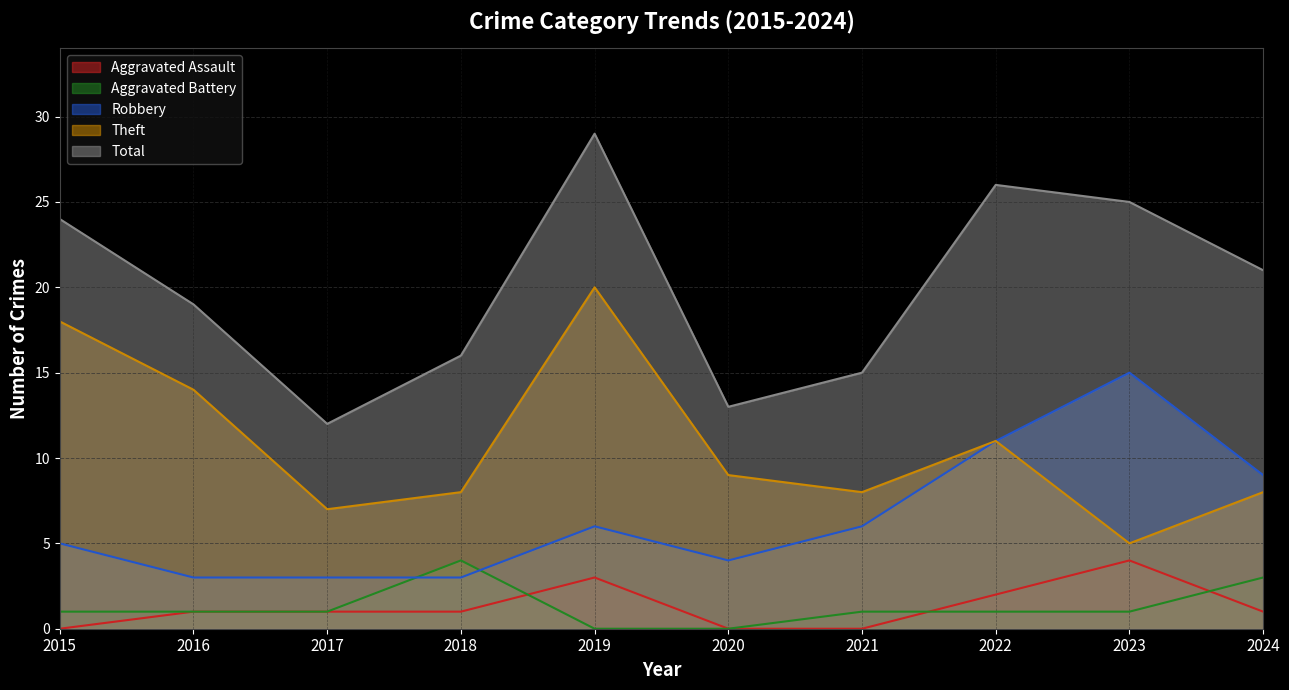

Reading left to right, extract all data points from this chart.

Aggravated Assault: 0	1	1	1	3	0	0	2	4	1
Aggravated Battery: 1	1	1	4	0	0	1	1	1	3
Robbery: 5	3	3	3	6	4	6	11	15	9
Theft: 18	14	7	8	20	9	8	11	5	8
Total: 24	19	12	16	29	13	15	26	25	21